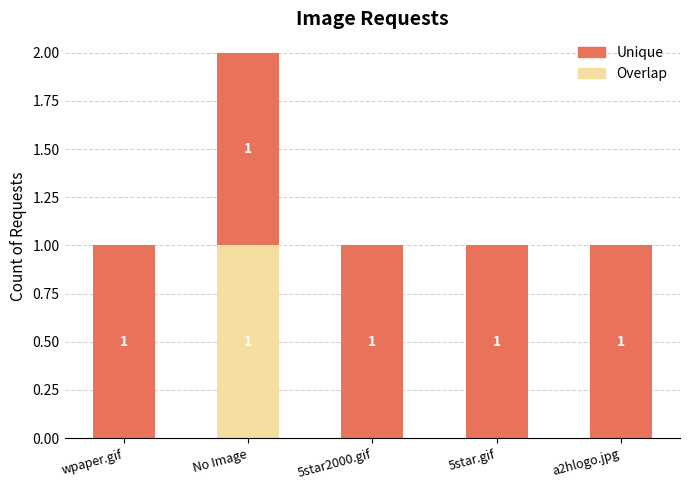

True or false: Overlap has a value of 0 at 5star.gif.

True